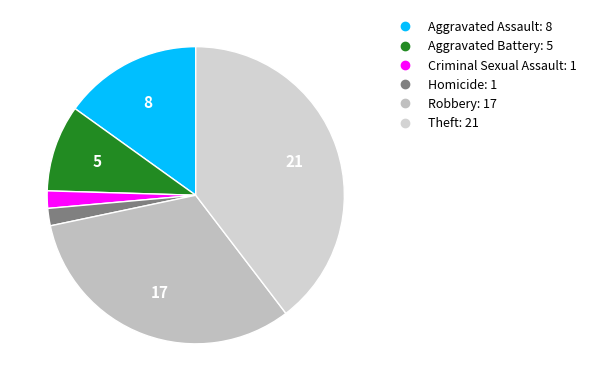

Does any single category account for the majority?

No